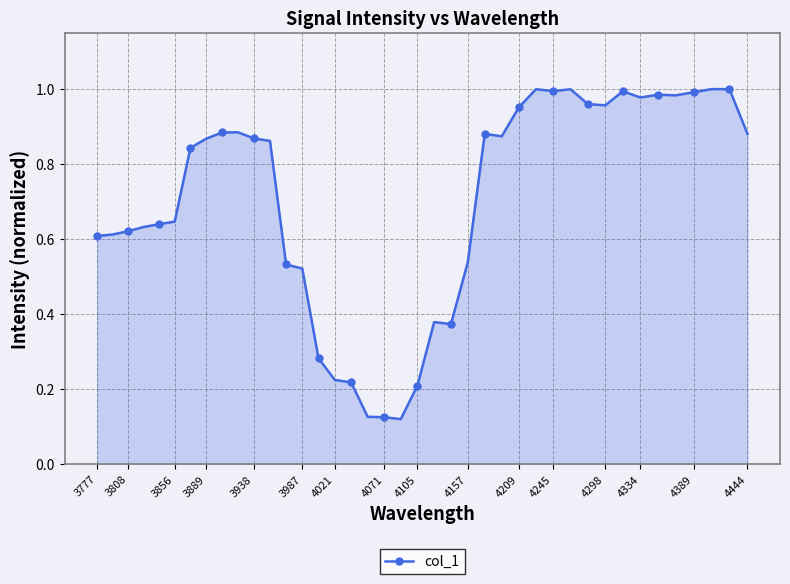

What is the sum of all values?

28.1